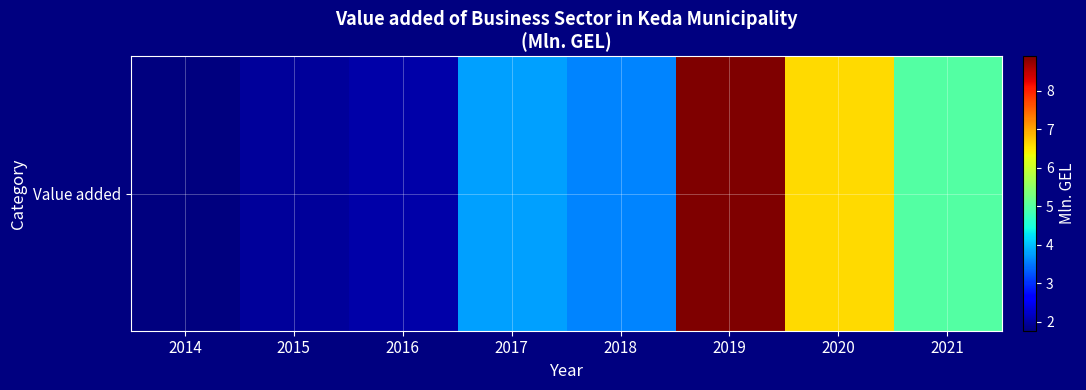

Where is the data nearest to the value 5?

2021